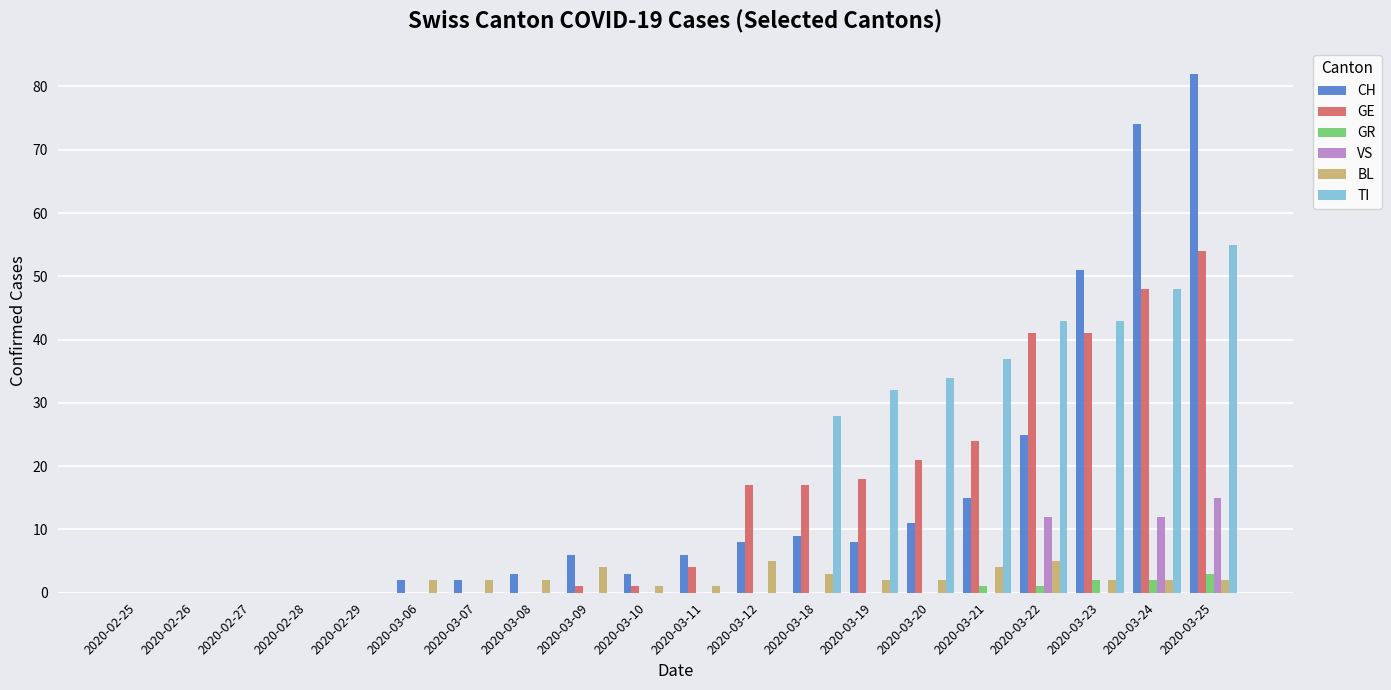

Is it true that TI equals 32 at 2020-03-19?

True